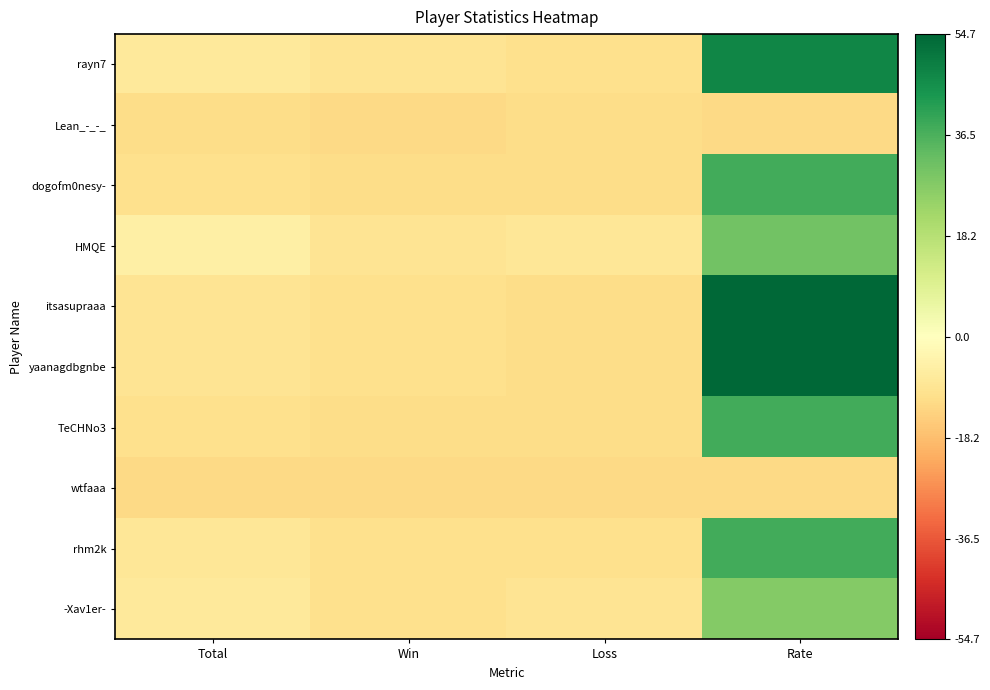

At which category is the sum across all series the highest?

Rate